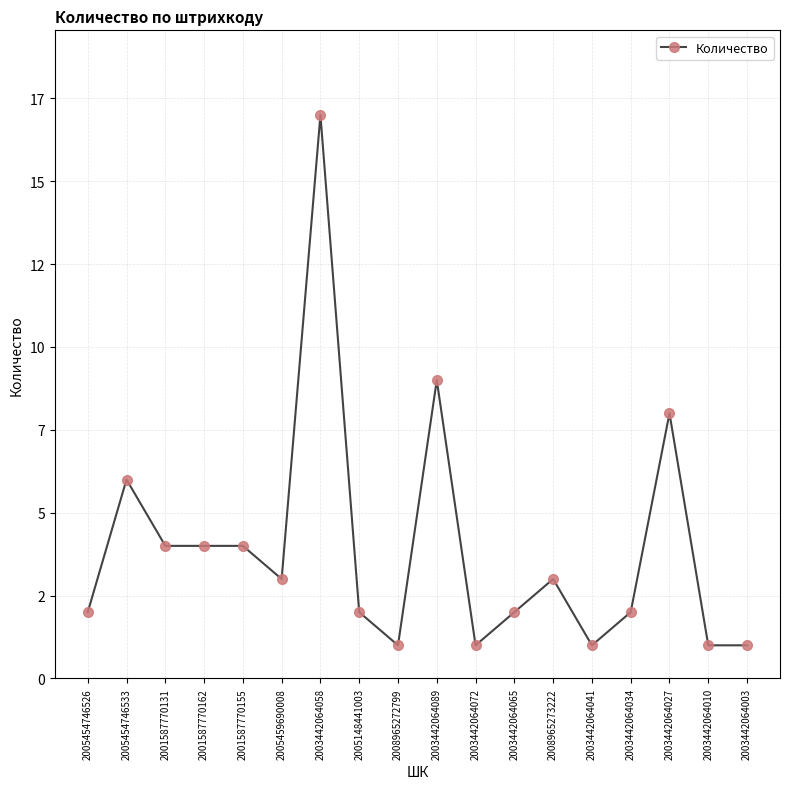

Reading left to right, list all the values displayed in this chart.

2	6	4	4	4	3	17	2	1	9	1	2	3	1	2	8	1	1